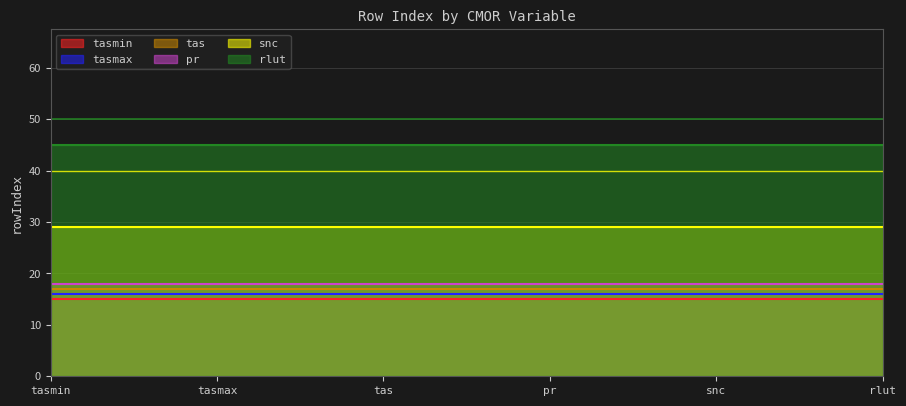

True or false: tasmax has a value of 29 at tasmax.

False